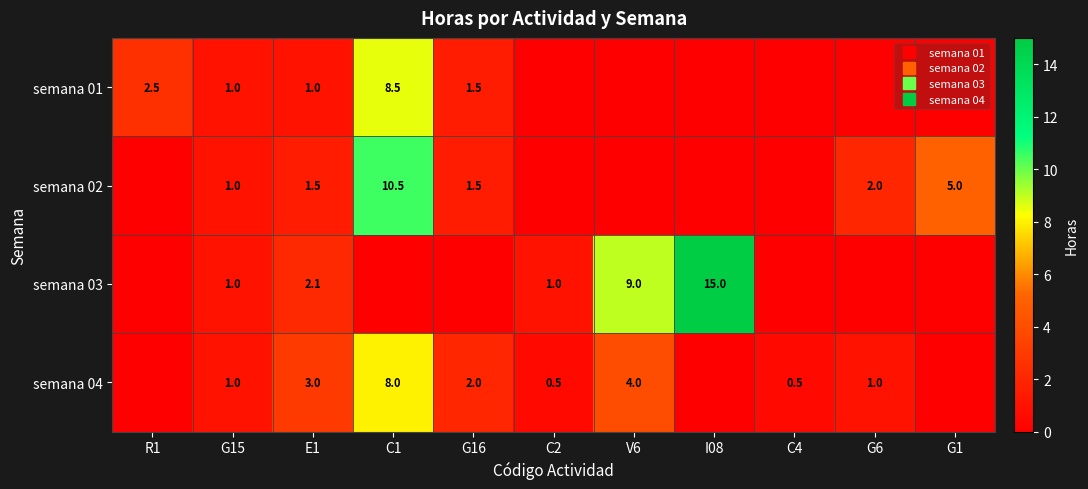

Is it true that semana 04 equals 0.5 at C4?

True